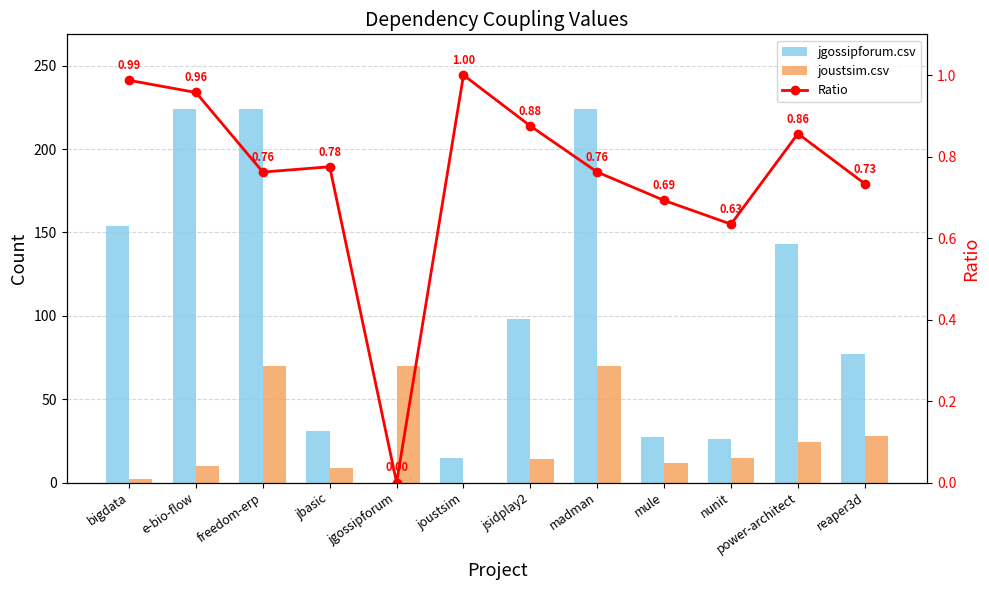

At which label does jgossipforum.csv reach its minimum?

jgossipforum